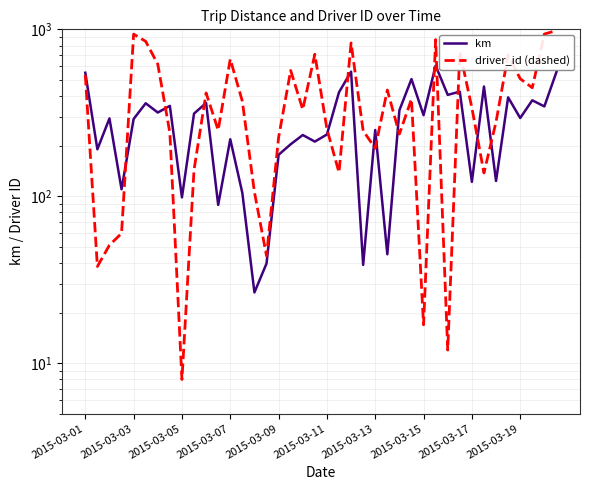

Reading left to right, extract all data points from this chart.

km: 549.5	191.3	292.7	110.2	290.5	360.8	317.5	348.0	98.5	312.8	362.3	88.8	219.6	104.7	26.6	39.6	177.2	205.0	232.9	212.7	234.5	419.7	558.0	38.8	249.5	45.0	327.6	503.6	306.1	606.1	405.0	423.6	122.1	454.6	123.5	391.4	294.4	375.8	345.5	555.4
driver_id (dashed): 532.0	38.0	51.0	60.0	936.0	847.0	618.0	240.0	8.0	144.0	416.0	249.0	663.0	371.0	106.0	44.0	225.0	567.0	331.0	709.0	253.0	139.0	829.0	247.0	194.0	433.0	236.0	382.0	17.0	868.0	12.0	736.0	339.0	138.0	279.0	704.0	506.0	447.0	937.0	984.0